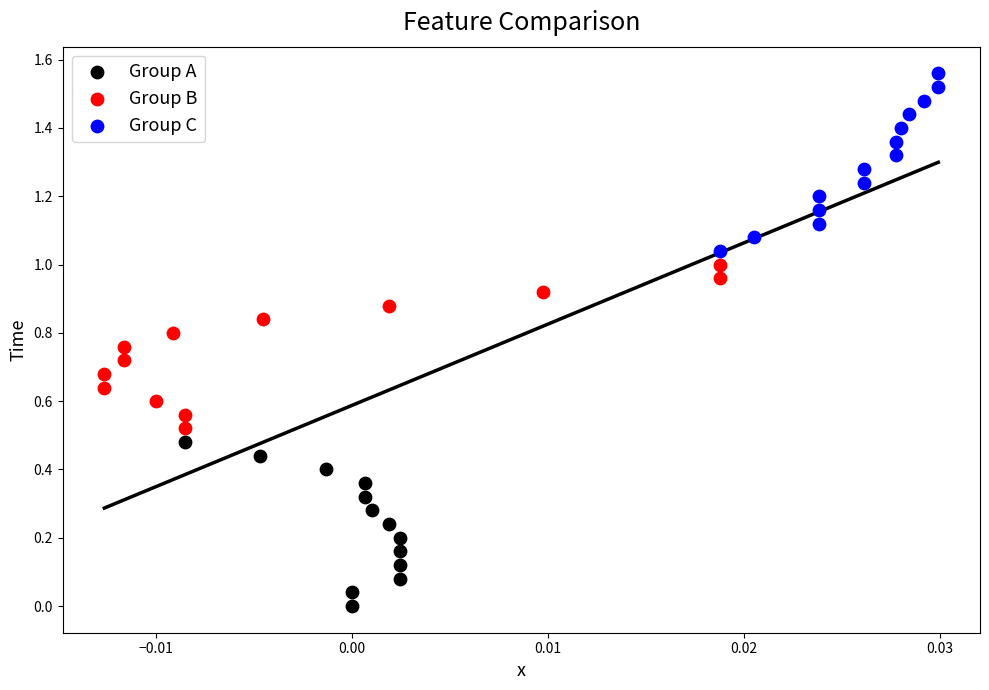

Which series reaches the maximum Y coordinate?

Group C